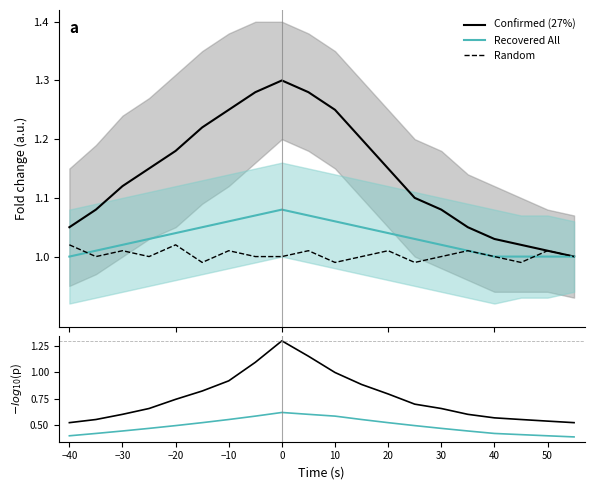

How many lines are shown in the chart?

5